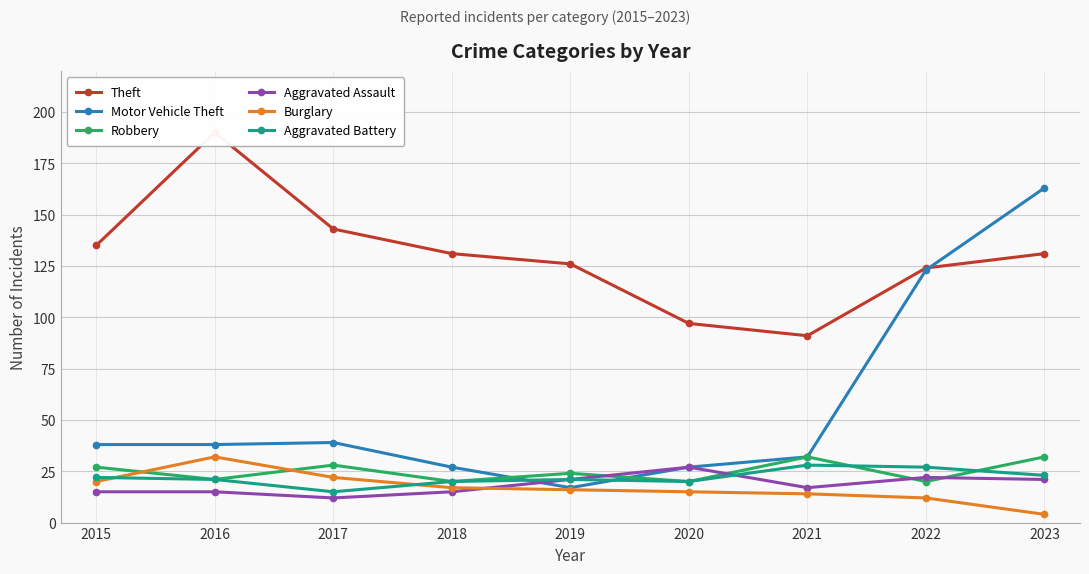

At which category does the chart reach its minimum across all series?

2023